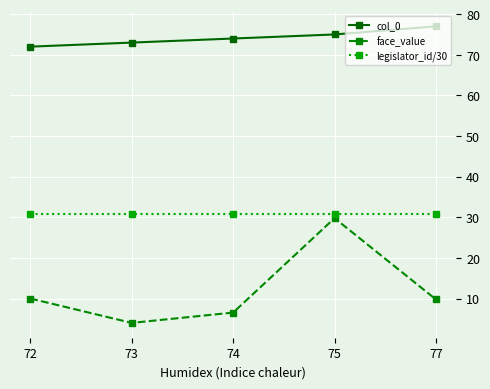

What is the total value across all series at 77?

117.5